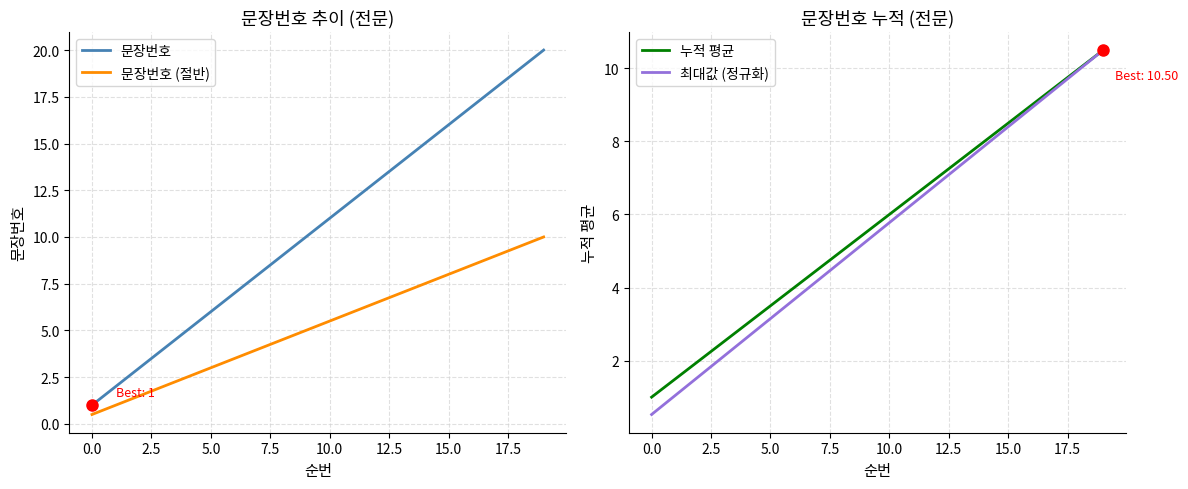

Count the number of categories in the chart.

20